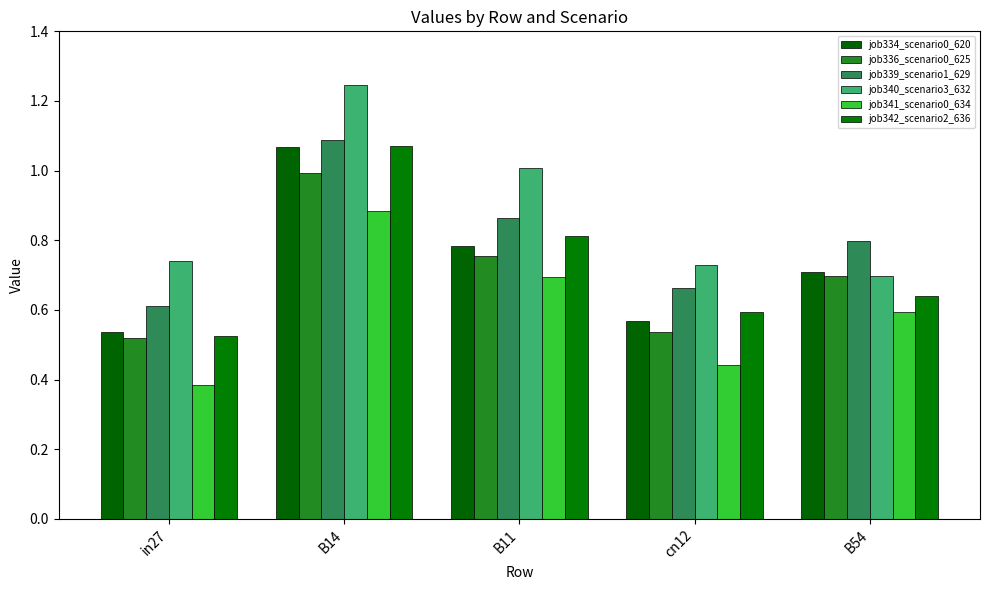

At how many categories does at least one series exceed 0?

5